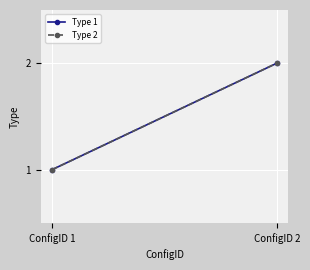

What is the difference between the maximum and minimum values in the Type 2 series?

1